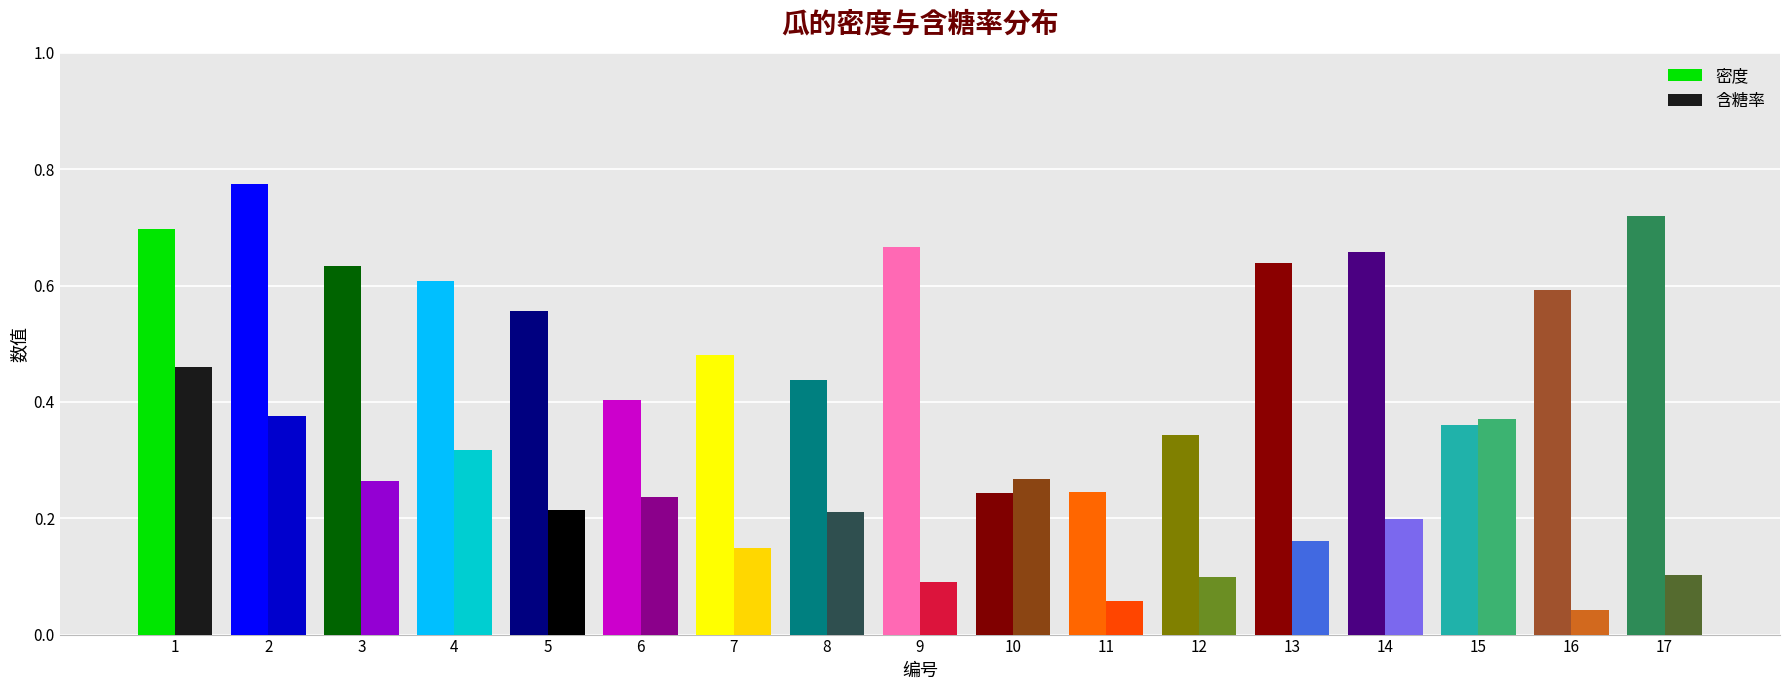

Which series has the largest range (max minus min)?

密度